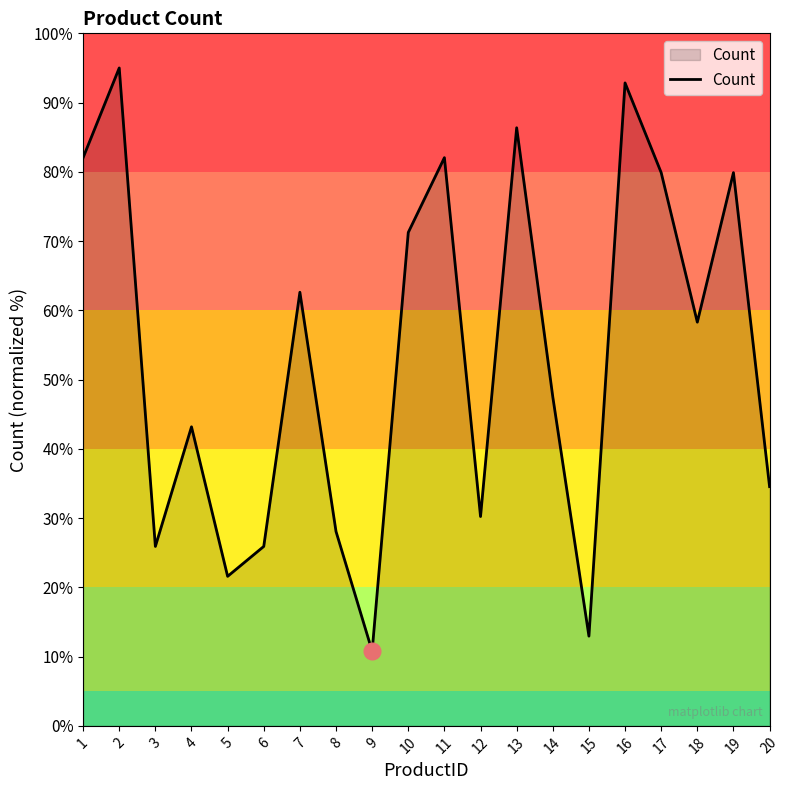

What is the difference between the values at 1 and 8?

54.0